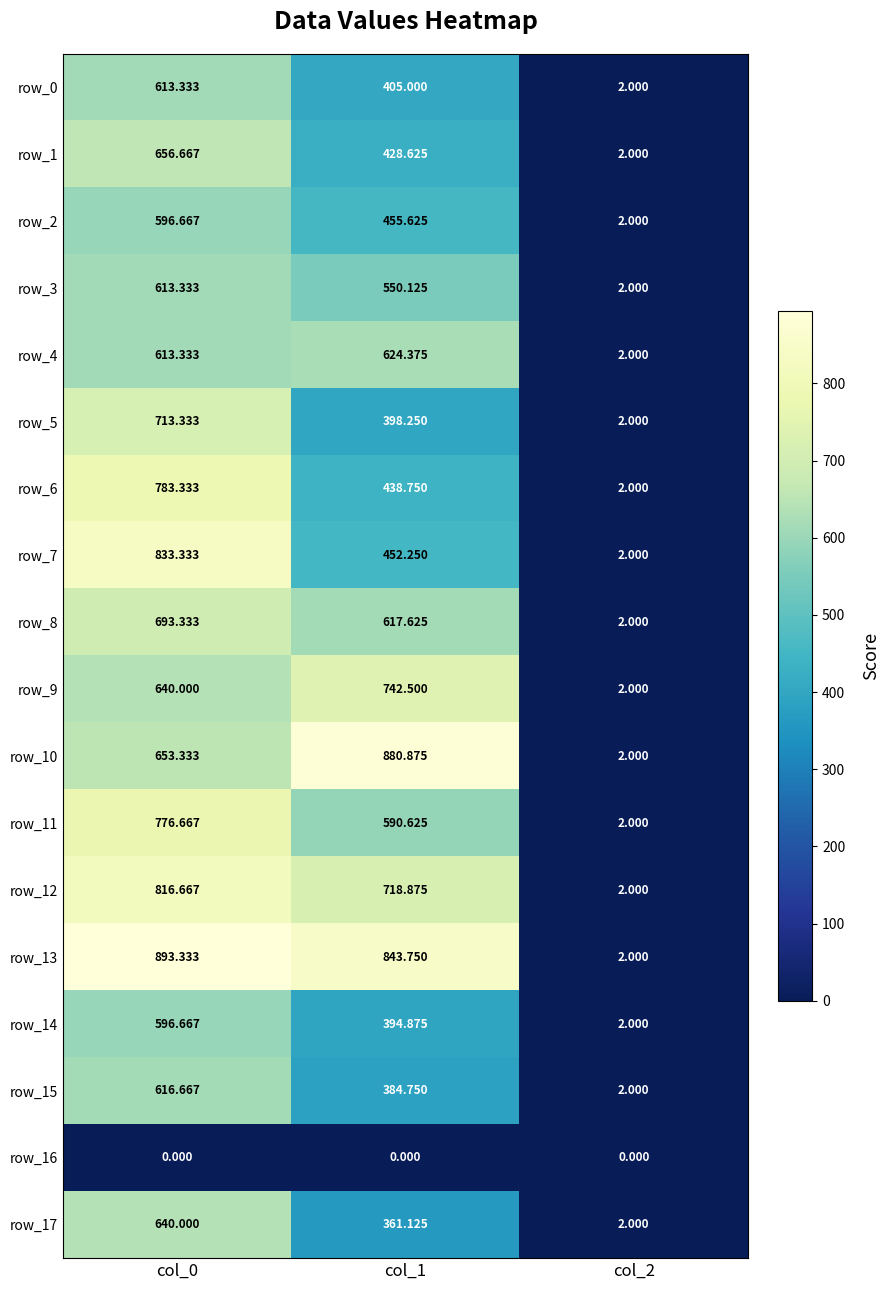

Reading left to right, list all the values displayed in this chart.

row_0: 613.3	405.0	2.0
row_1: 656.7	428.6	2.0
row_2: 596.7	455.6	2.0
row_3: 613.3	550.1	2.0
row_4: 613.3	624.4	2.0
row_5: 713.3	398.2	2.0
row_6: 783.3	438.8	2.0
row_7: 833.3	452.2	2.0
row_8: 693.3	617.6	2.0
row_9: 640.0	742.5	2.0
row_10: 653.3	880.9	2.0
row_11: 776.7	590.6	2.0
row_12: 816.7	718.9	2.0
row_13: 893.3	843.8	2.0
row_14: 596.7	394.9	2.0
row_15: 616.7	384.8	2.0
row_16: 0.0	0.0	0.0
row_17: 640.0	361.1	2.0